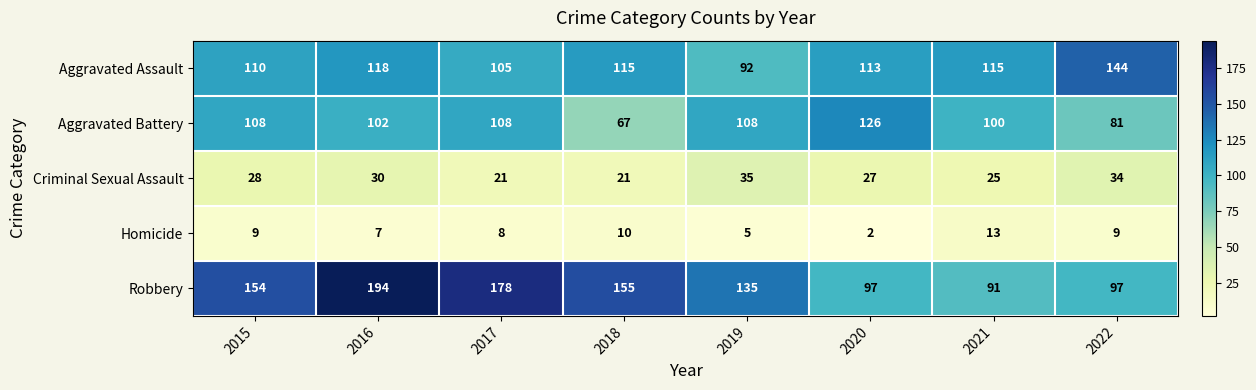

Which series changed the most between 2017 and 2018?

Aggravated Battery